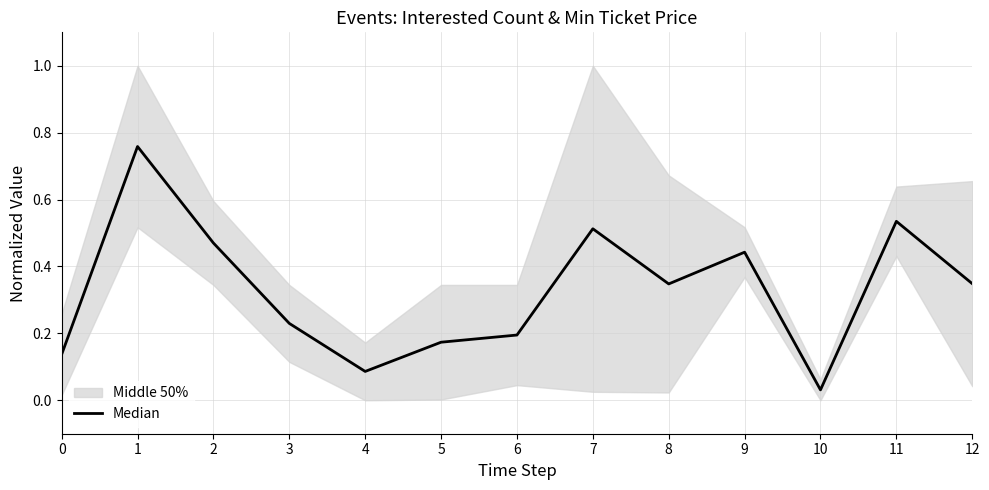

Between 8 and 2, which is larger?

2